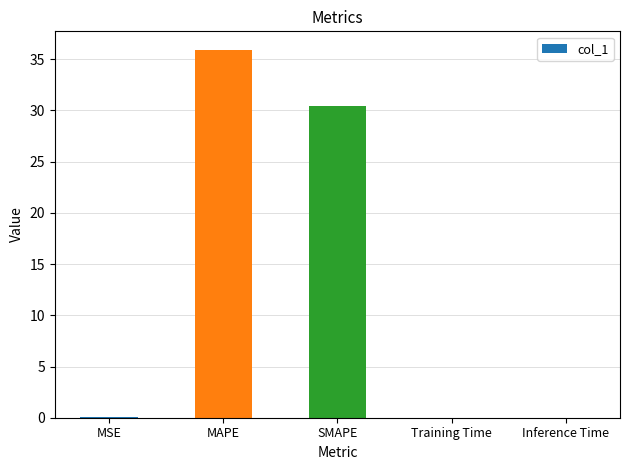

What is the maximum value shown in the chart?

35.9